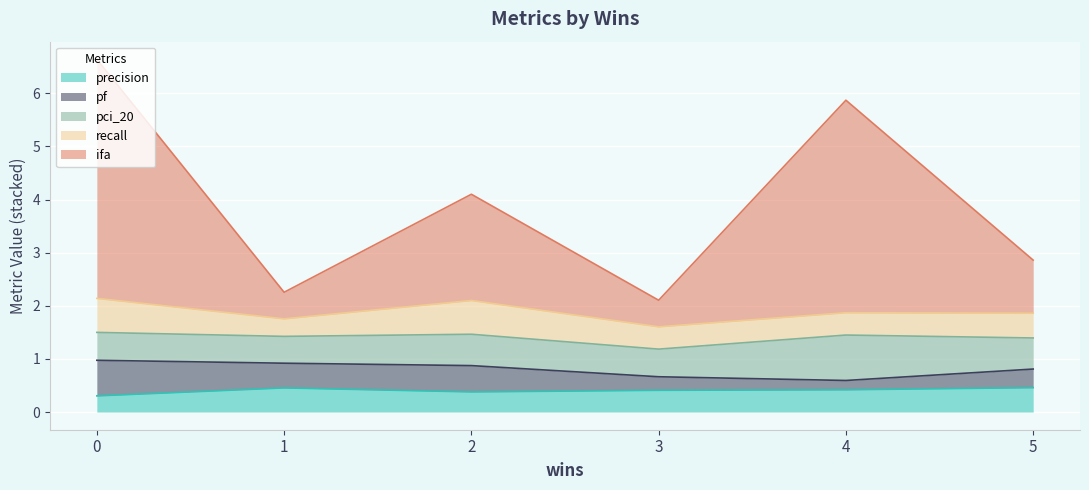

What is the total value across all series at 5?

2.9